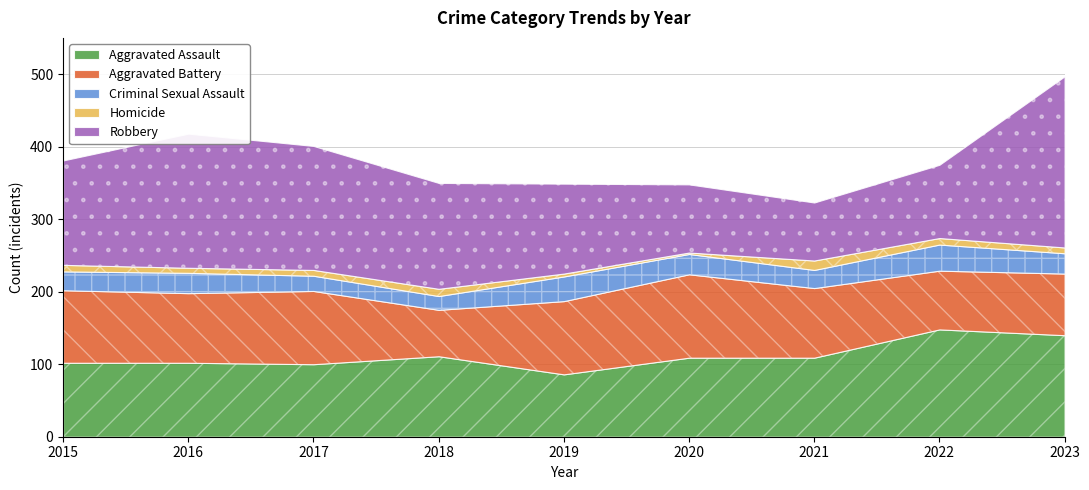

How many times do Aggravated Battery and Robbery cross each other?

2